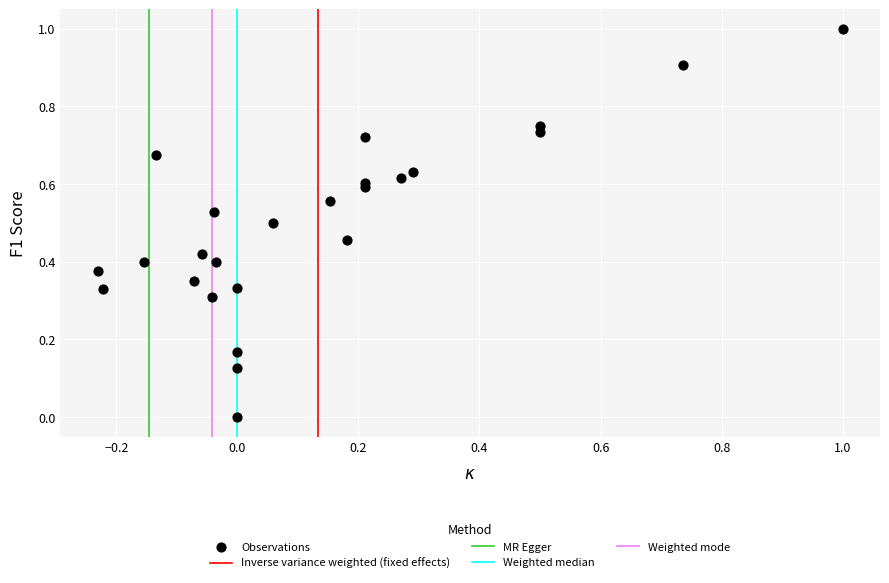

What is the range of Y values (max minus min)?

1.0